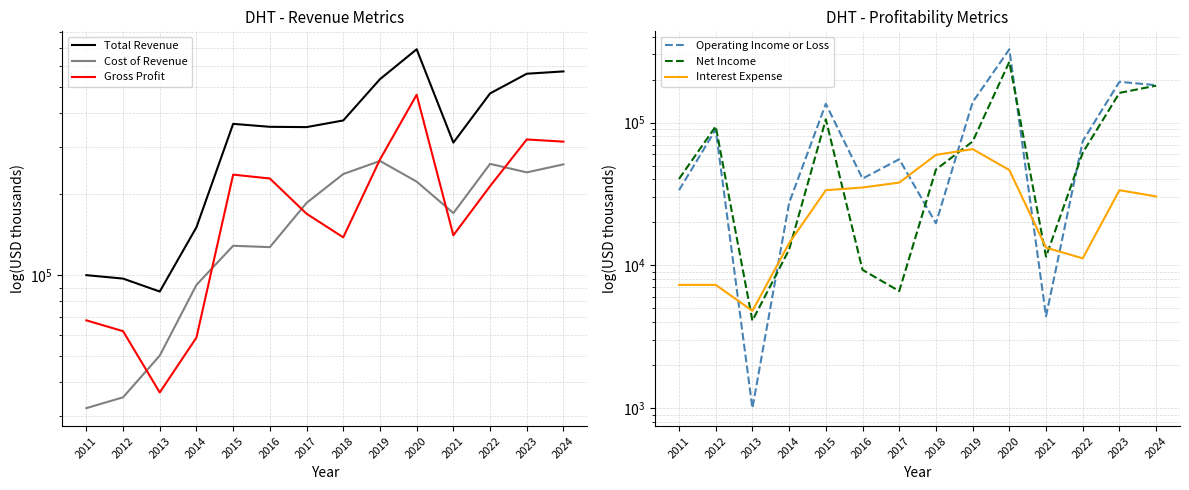

What is the value of the Cost of Revenue point at the 8th from the left?

237700